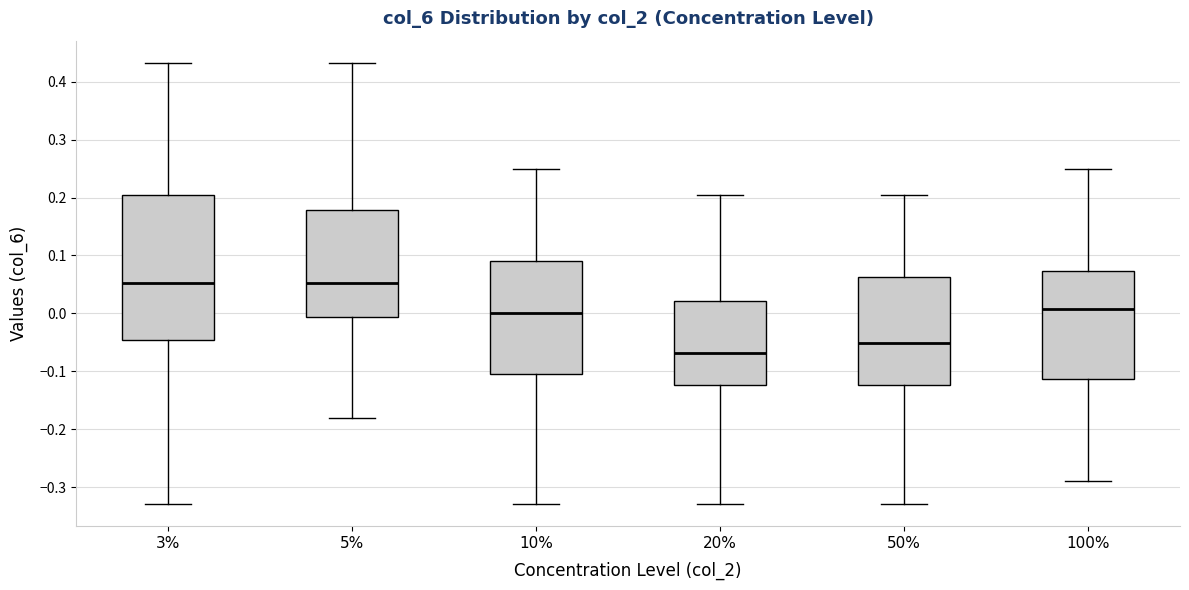

Which box's median line is the lowest?

20%